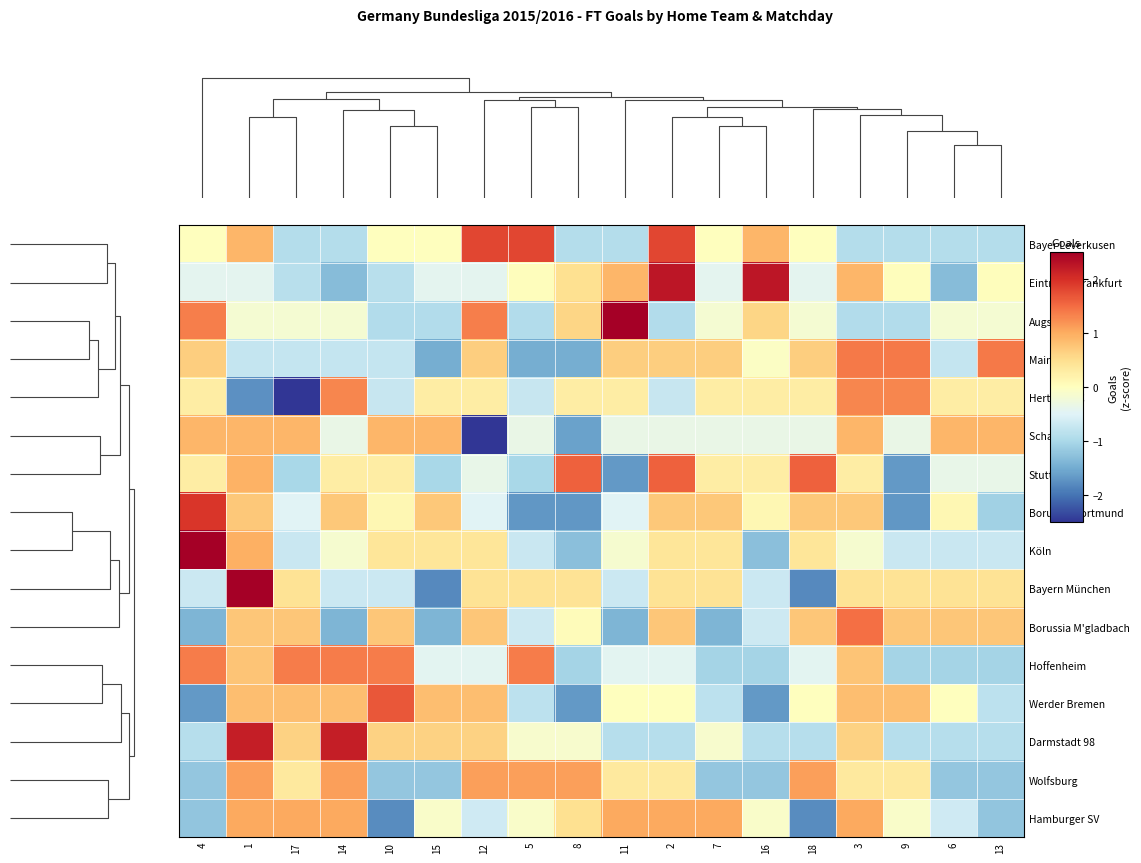

Reading left to right, extract all data points from this chart.

Bayer Leverkusen: 4=0.0	1=0.9	17=-0.9	14=-0.9	10=0.0	15=0.0	12=1.8	5=1.8	8=-0.9	11=-0.9	2=1.8	7=0.0	16=0.9	18=0.0	3=-0.9	9=-0.9	6=-0.9	13=-0.9
Eintracht Frankfurt: 4=-0.4	1=-0.4	17=-0.9	14=-1.3	10=-0.9	15=-0.4	12=-0.4	5=0.0	8=0.5	11=0.9	2=2.2	7=-0.4	16=2.2	18=-0.4	3=0.9	9=0.0	6=-1.3	13=0.0
Augsburg: 4=1.4	1=-0.2	17=-0.2	14=-0.2	10=-0.9	15=-0.9	12=1.4	5=-0.9	8=0.6	11=2.9	2=-0.9	7=-0.2	16=0.6	18=-0.2	3=-0.9	9=-0.9	6=-0.2	13=-0.2
Mainz 05: 4=0.7	1=-0.8	17=-0.8	14=-0.8	10=-0.8	15=-1.5	12=0.7	5=-1.5	8=-1.5	11=0.7	2=0.7	7=0.7	16=-0.0	18=0.7	3=1.4	9=1.4	6=-0.8	13=1.4
Hertha BSC: 4=0.3	1=-1.7	17=-2.8	14=1.3	10=-0.7	15=0.3	12=0.3	5=-0.7	8=0.3	11=0.3	2=-0.7	7=0.3	16=0.3	18=0.3	3=1.3	9=1.3	6=0.3	13=0.3
Schalke 04: 4=0.9	1=0.9	17=0.9	14=-0.3	10=0.9	15=0.9	12=-2.8	5=-0.3	8=-1.6	11=-0.3	2=-0.3	7=-0.3	16=-0.3	18=-0.3	3=0.9	9=-0.3	6=0.9	13=0.9
Stuttgart: 4=0.3	1=0.9	17=-1.0	14=0.3	10=0.3	15=-1.0	12=-0.4	5=-1.0	8=1.6	11=-1.7	2=1.6	7=0.3	16=0.3	18=1.6	3=0.3	9=-1.7	6=-0.4	13=-0.4
Borussia Dortmund: 4=2.0	1=0.7	17=-0.5	14=0.7	10=0.1	15=0.7	12=-0.5	5=-1.7	8=-1.7	11=-0.5	2=0.7	7=0.7	16=0.1	18=0.7	3=0.7	9=-1.7	6=0.1	13=-1.1
Köln: 4=3.2	1=1.0	17=-0.7	14=-0.2	10=0.4	15=0.4	12=0.4	5=-0.7	8=-1.3	11=-0.2	2=0.4	7=0.4	16=-1.3	18=0.4	3=-0.2	9=-0.7	6=-0.7	13=-0.7
Bayern München: 4=-0.7	1=2.7	17=0.4	14=-0.7	10=-0.7	15=-1.8	12=0.4	5=0.4	8=0.4	11=-0.7	2=0.4	7=0.4	16=-0.7	18=-1.8	3=0.4	9=0.4	6=0.4	13=0.4
Borussia M'gladbach: 4=-1.4	1=0.8	17=0.8	14=-1.4	10=0.8	15=-1.4	12=0.8	5=-0.7	8=0.0	11=-1.4	2=0.8	7=-1.4	16=-0.7	18=0.8	3=1.5	9=0.8	6=0.8	13=0.8
Hoffenheim: 4=1.4	1=0.8	17=1.4	14=1.4	10=1.4	15=-0.4	12=-0.4	5=1.4	8=-1.0	11=-0.4	2=-0.4	7=-1.0	16=-1.0	18=-0.4	3=0.8	9=-1.0	6=-1.0	13=-1.0
Werder Bremen: 4=-1.7	1=0.8	17=0.8	14=0.8	10=1.7	15=0.8	12=0.8	5=-0.8	8=-1.7	11=0.0	2=0.0	7=-0.8	16=-1.7	18=0.0	3=0.8	9=0.8	6=0.0	13=-0.8
Darmstadt 98: 4=-0.9	1=2.2	17=0.6	14=2.2	10=0.6	15=0.6	12=0.6	5=-0.1	8=-0.1	11=-0.9	2=-0.9	7=-0.1	16=-0.9	18=-0.9	3=0.6	9=-0.9	6=-0.9	13=-0.9
Wolfsburg: 4=-1.2	1=1.1	17=0.3	14=1.1	10=-1.2	15=-1.2	12=1.1	5=1.1	8=1.1	11=0.3	2=0.3	7=-1.2	16=-1.2	18=1.1	3=0.3	9=0.3	6=-1.2	13=-1.2
Hamburger SV: 4=-1.2	1=1.0	17=1.0	14=1.0	10=-1.8	15=-0.1	12=-0.7	5=-0.1	8=0.5	11=1.0	2=1.0	7=1.0	16=-0.1	18=-1.8	3=1.0	9=-0.1	6=-0.7	13=-1.2